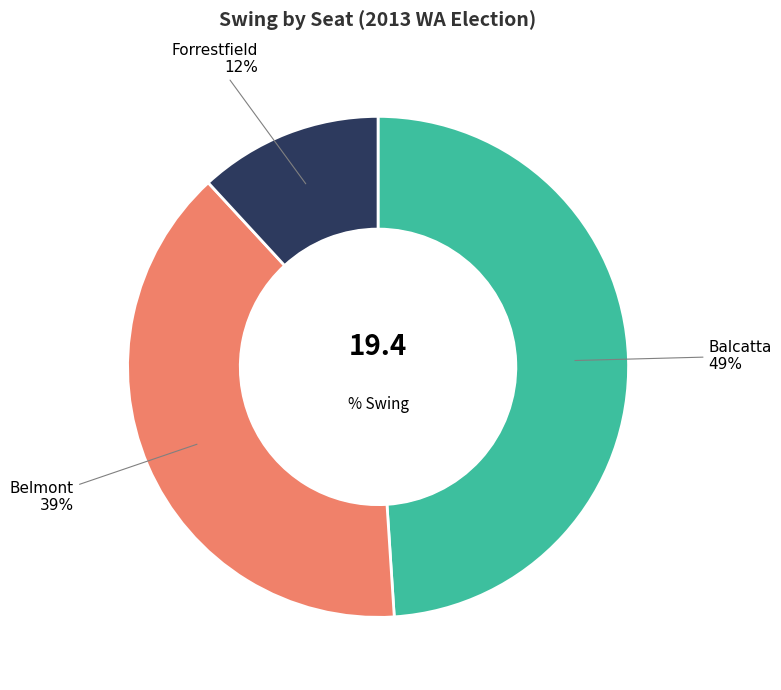

Combined, do Forrestfield and Belmont account for over 50%?

Yes